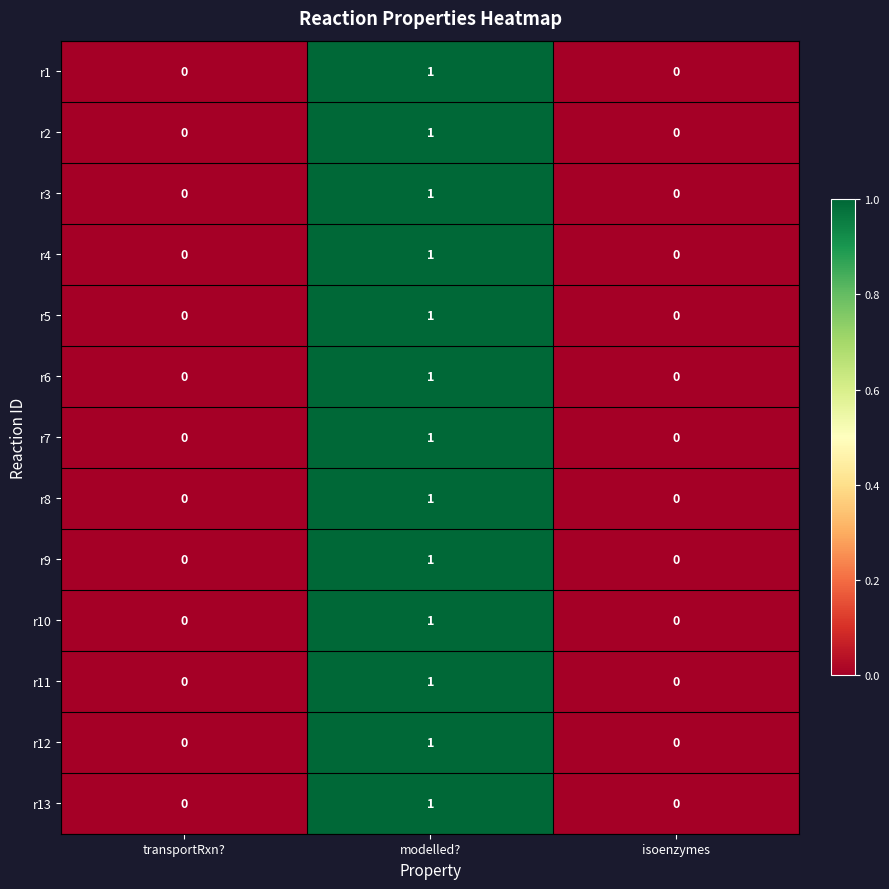

Which category has the highest value in the r3 series?

modelled?